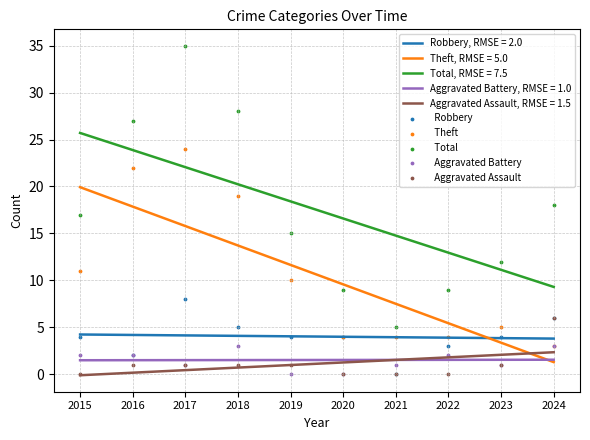

Which series has the largest Y range (max minus min)?

  Total